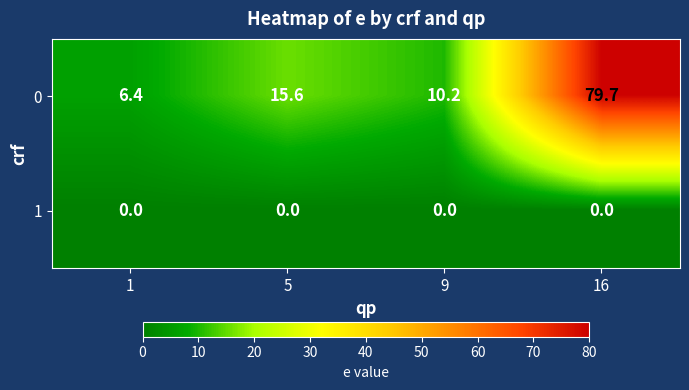

List the series in order of their peak value, highest first.

0, 1